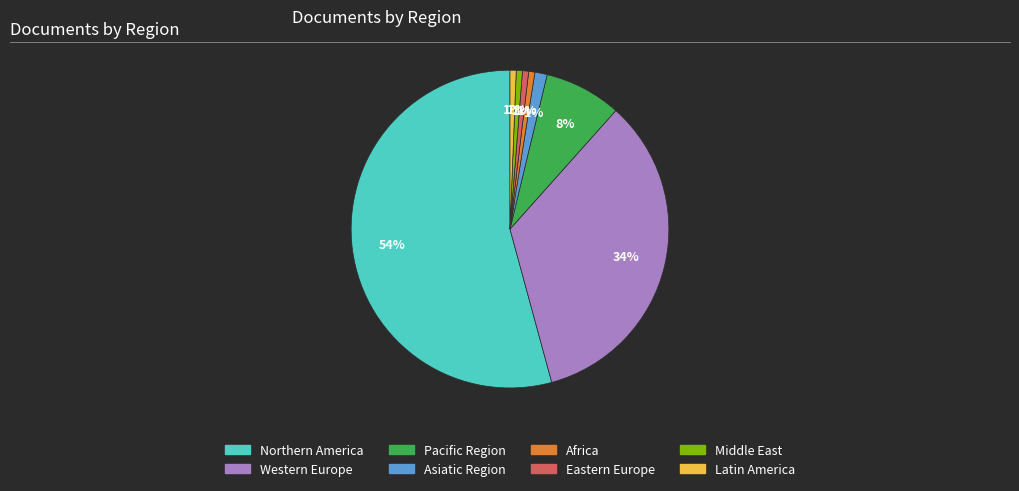

Is it true that Asiatic Region is 1% of the pie?

True